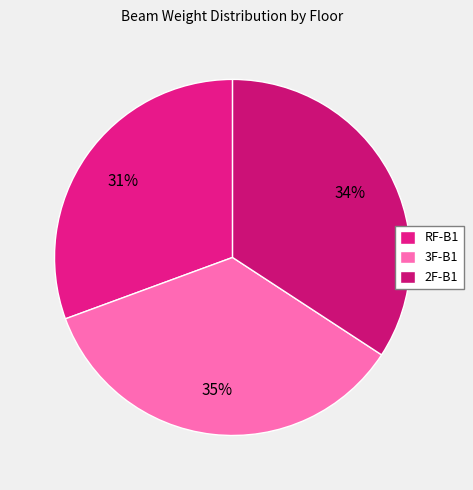

Count the number of slices in the pie.

3